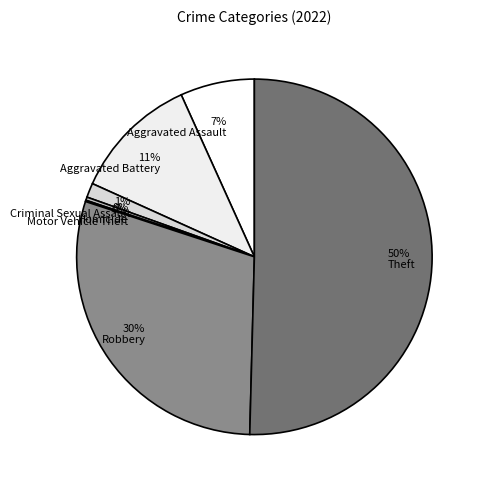

Which slice represents more than half of the pie?

50% Theft